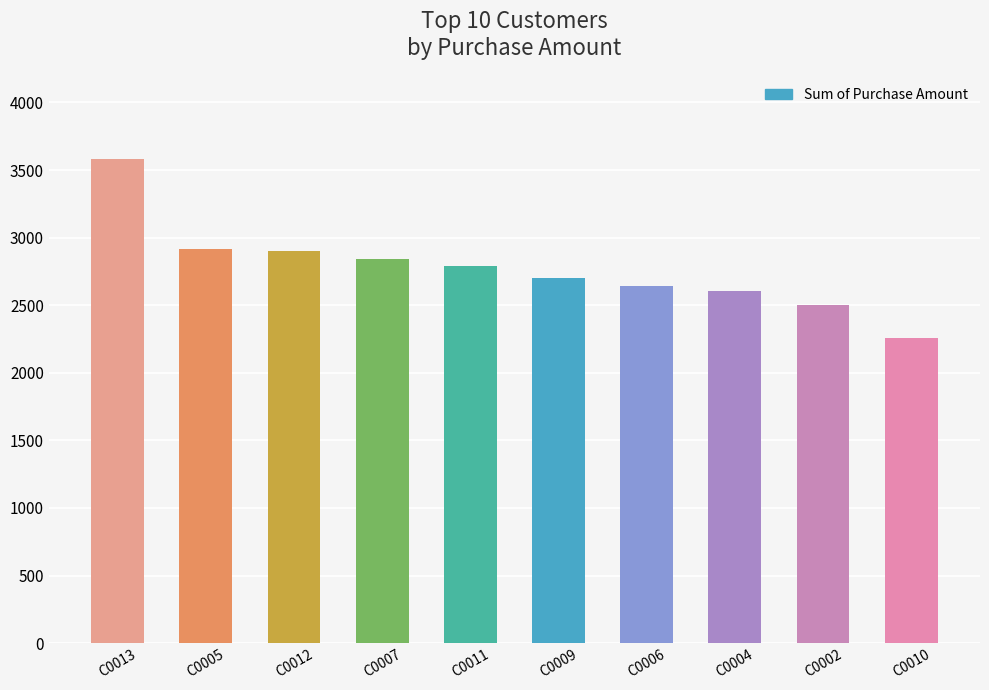

Is it true that the value at C0010 is 2255?

True